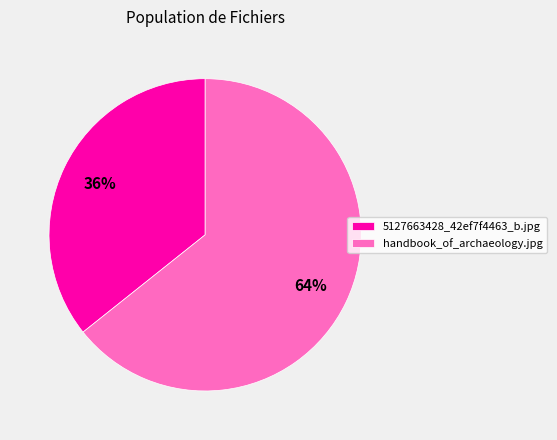

Which slice is the smallest?

5127663428_42ef7f4463_b.jpg